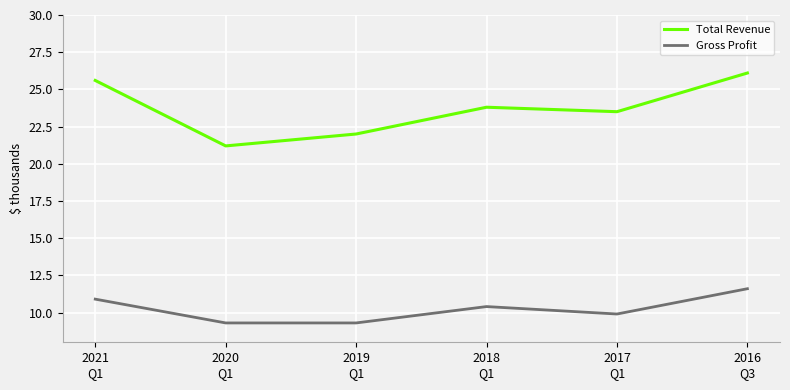

What is the difference between the Total Revenue values at 2016
Q3 and 2017
Q1?

2.6